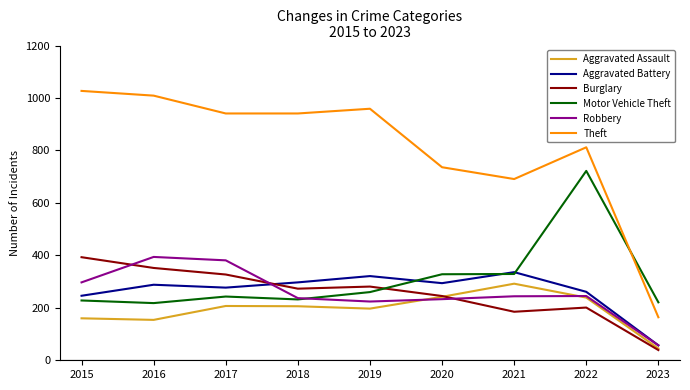

Which series has the largest range (max minus min)?

Theft